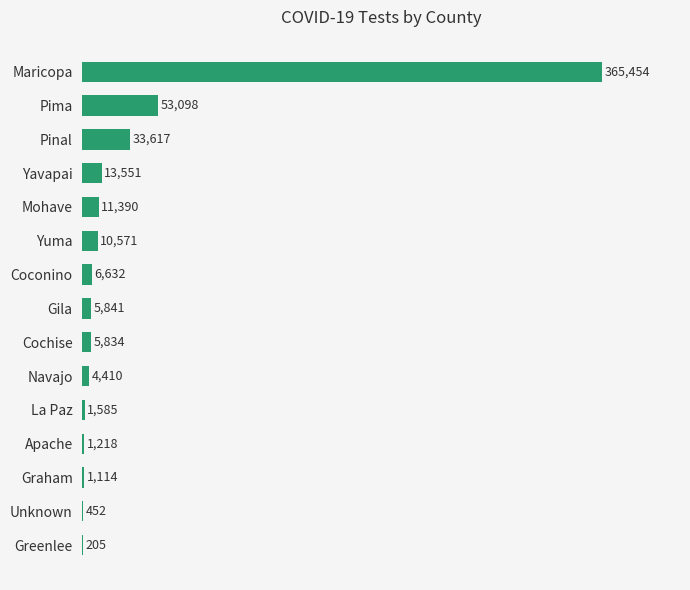

Are the bars horizontal?

Yes